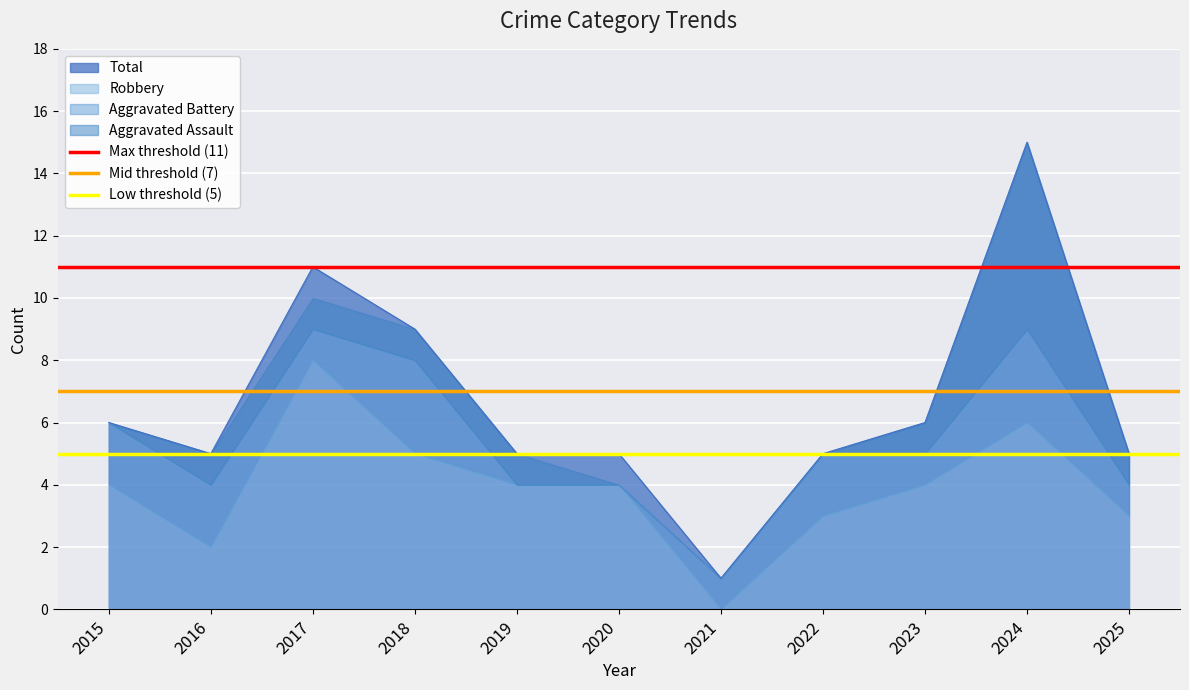

The Total series shows 2 at 2025. True or false?

False